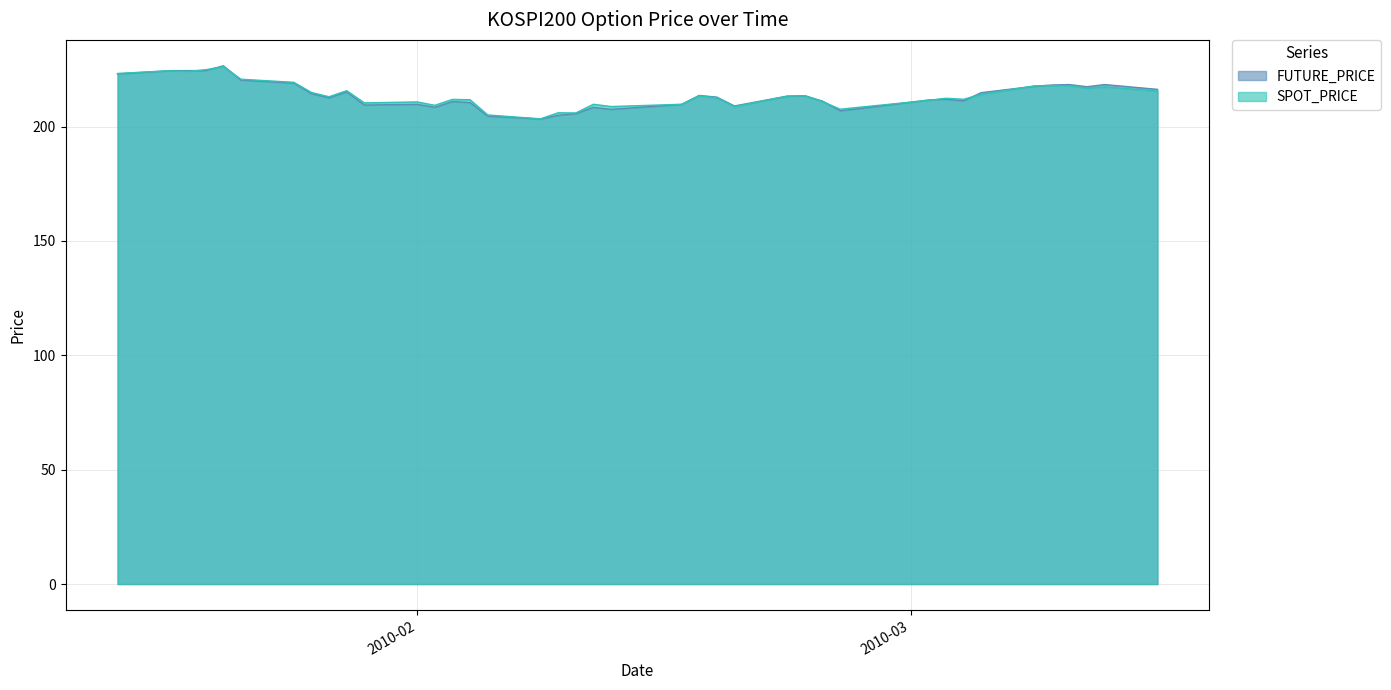

Where is FUTURE_PRICE nearest to the value 214?

2010-01-26